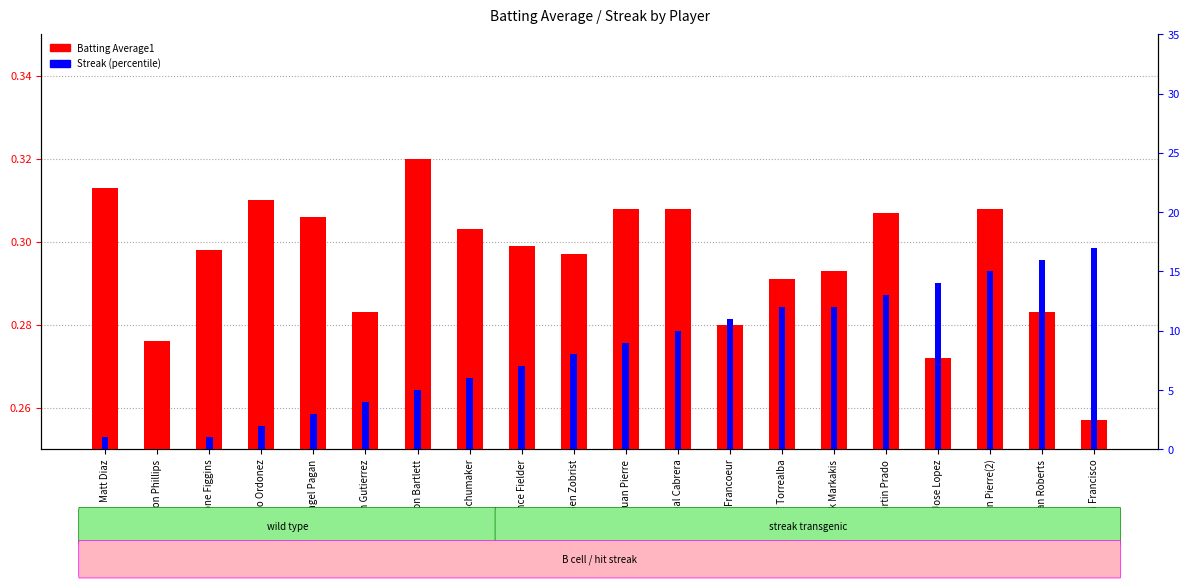

List the series in order of their overall mean, lowest first.

Batting Average1, Streak